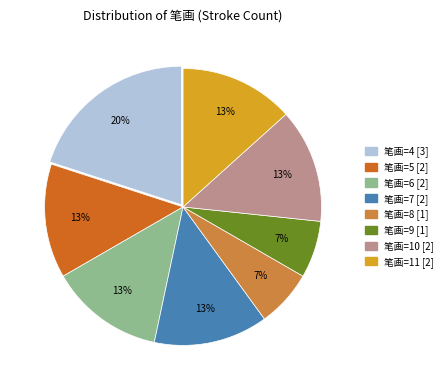

Is there a majority slice in this chart?

No